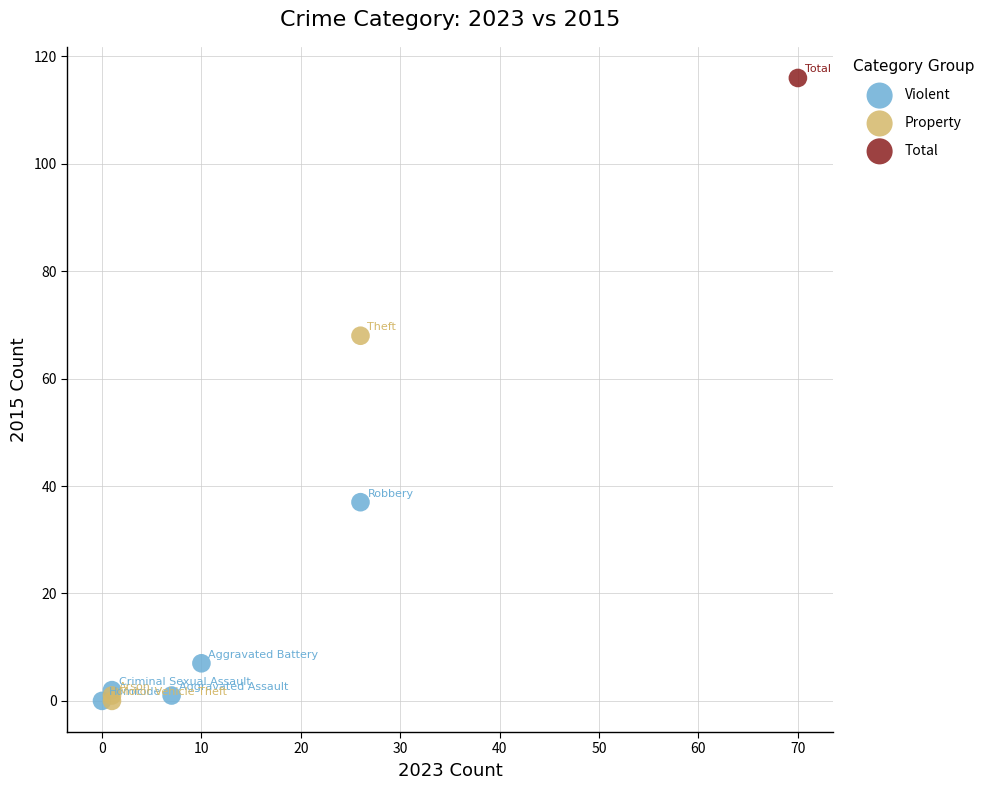

Which series contains the highest Y value?

Total